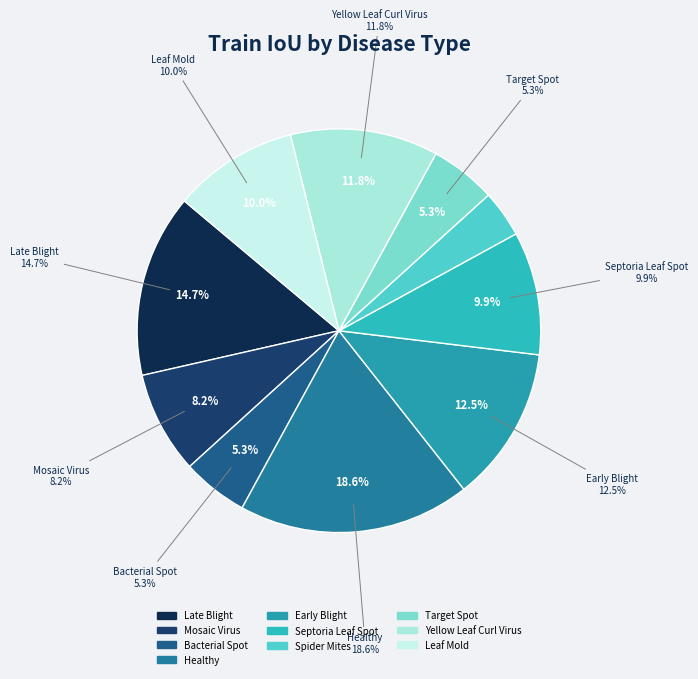

To the nearest percent, what percentage of the pie is Tomato_Late_Blight?

15%